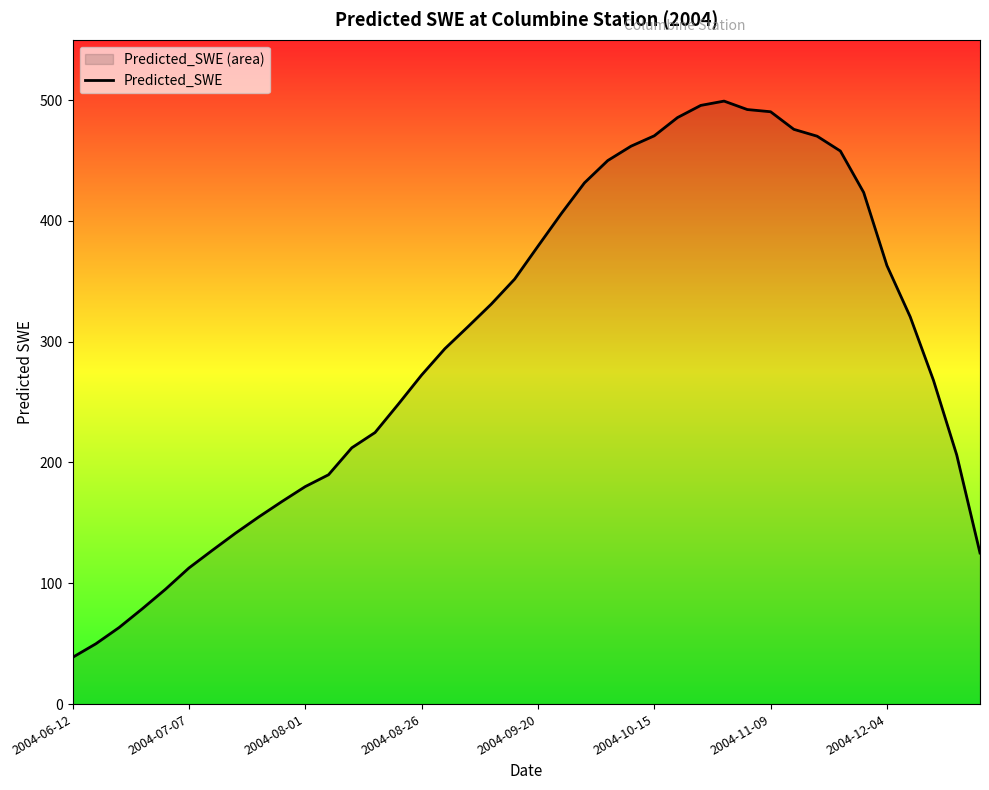

What is the difference between the maximum and minimum values?

460.5